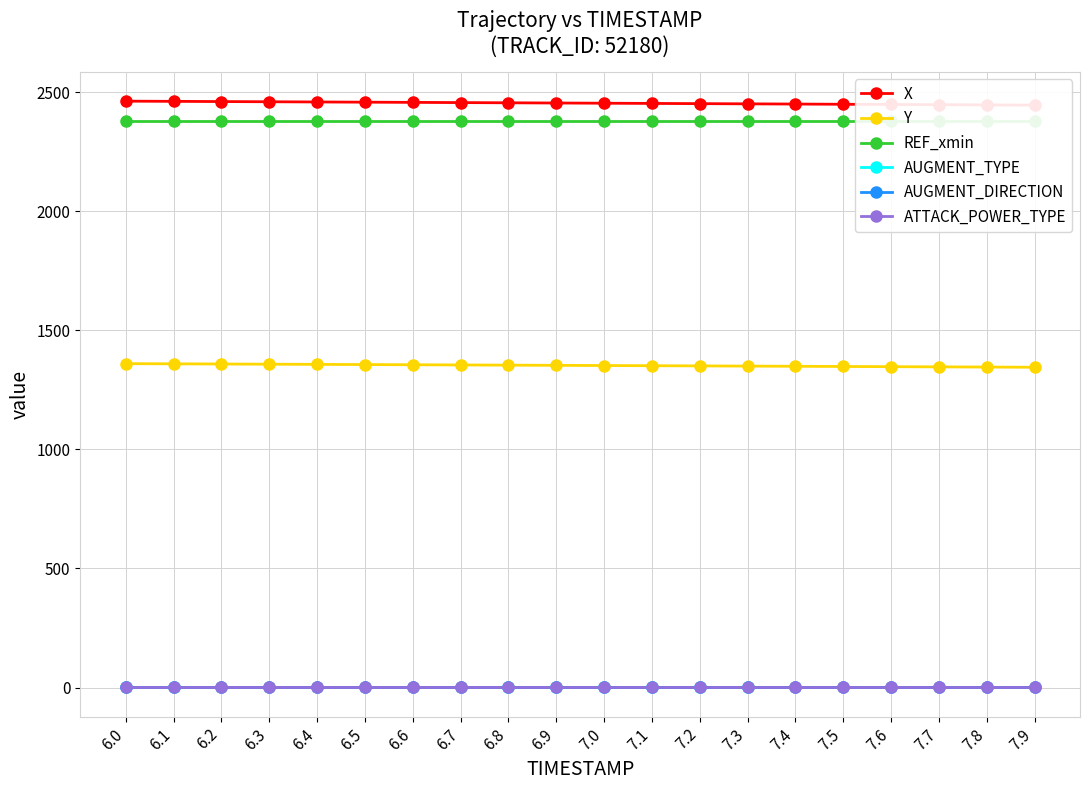

What are all the series names shown in the legend?

X, Y, REF_xmin, AUGMENT_TYPE, AUGMENT_DIRECTION, ATTACK_POWER_TYPE